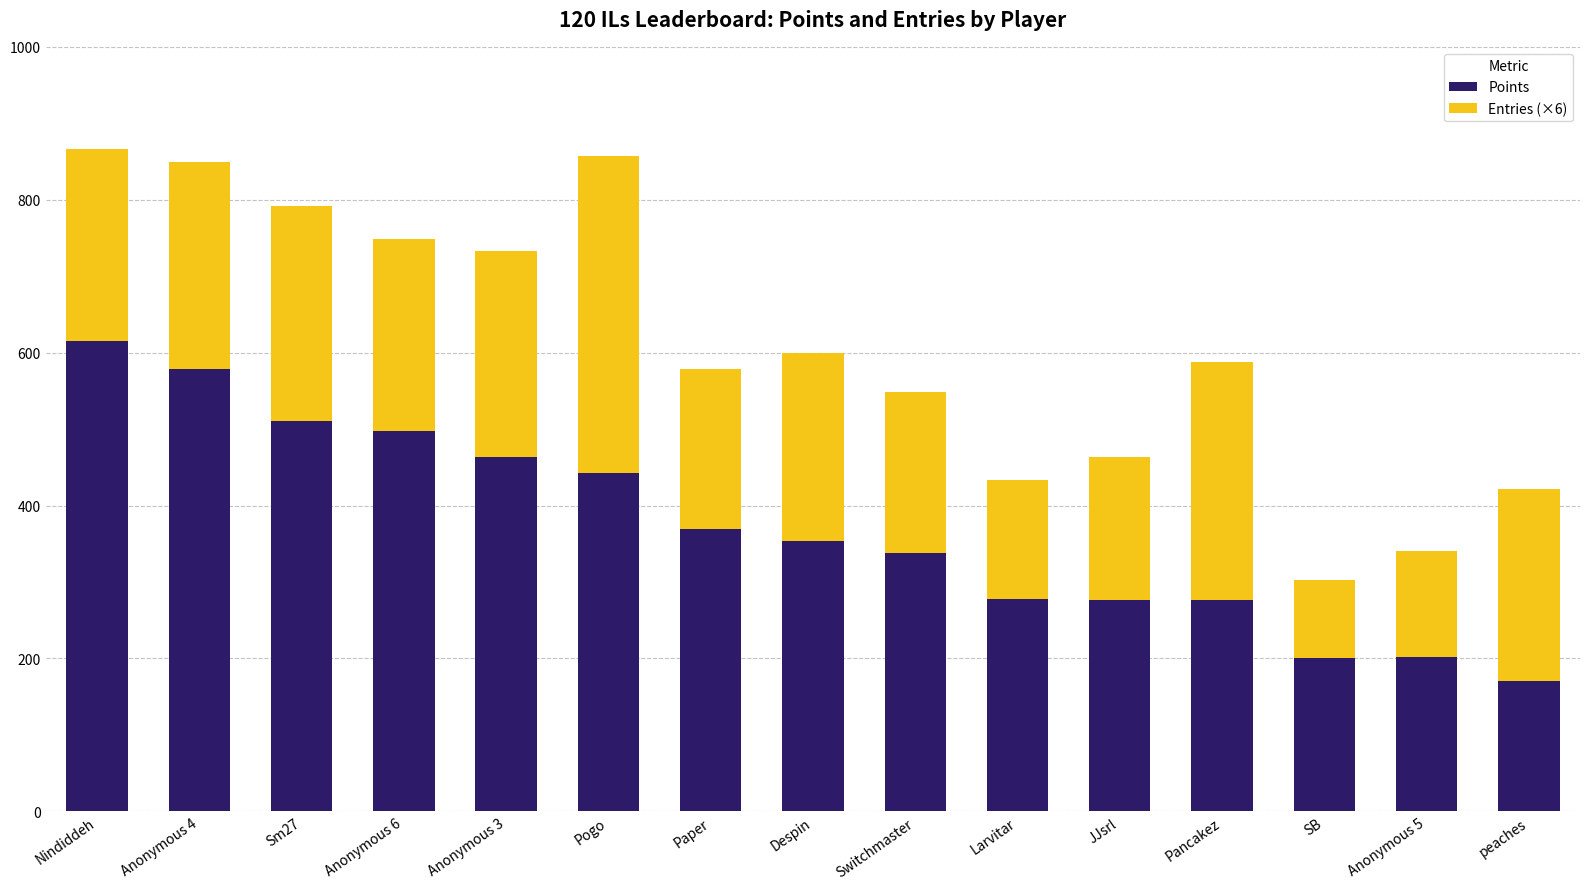

At which label does Points reach its peak?

Nindiddeh